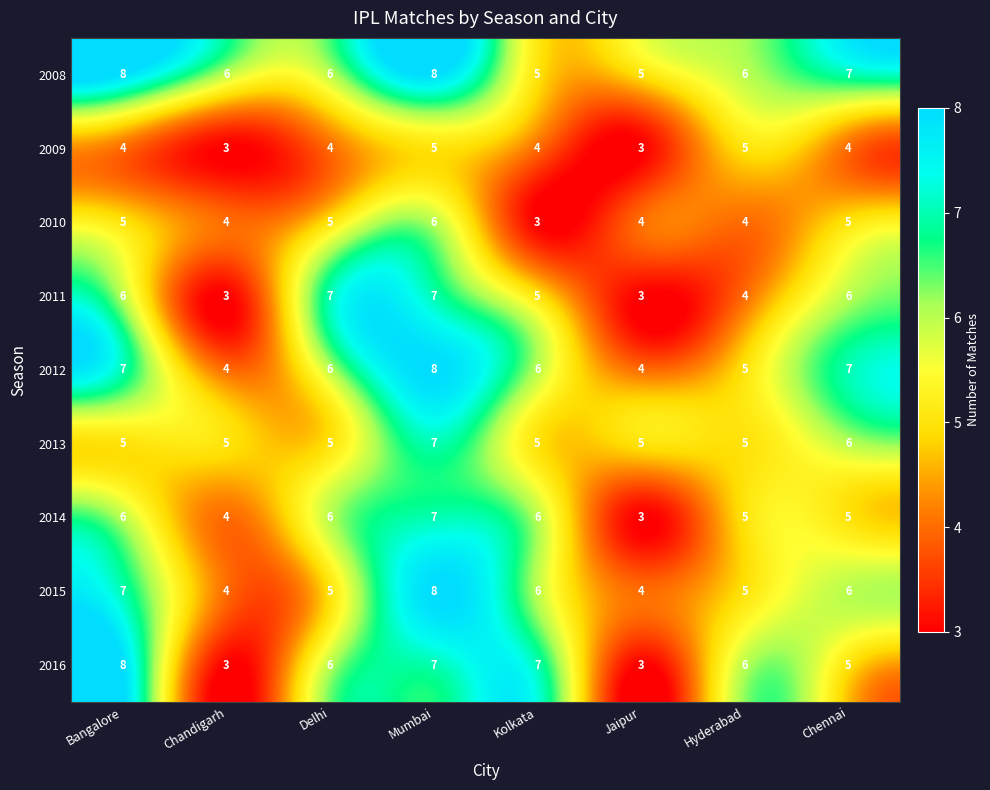

What is the maximum value shown in the chart?

8